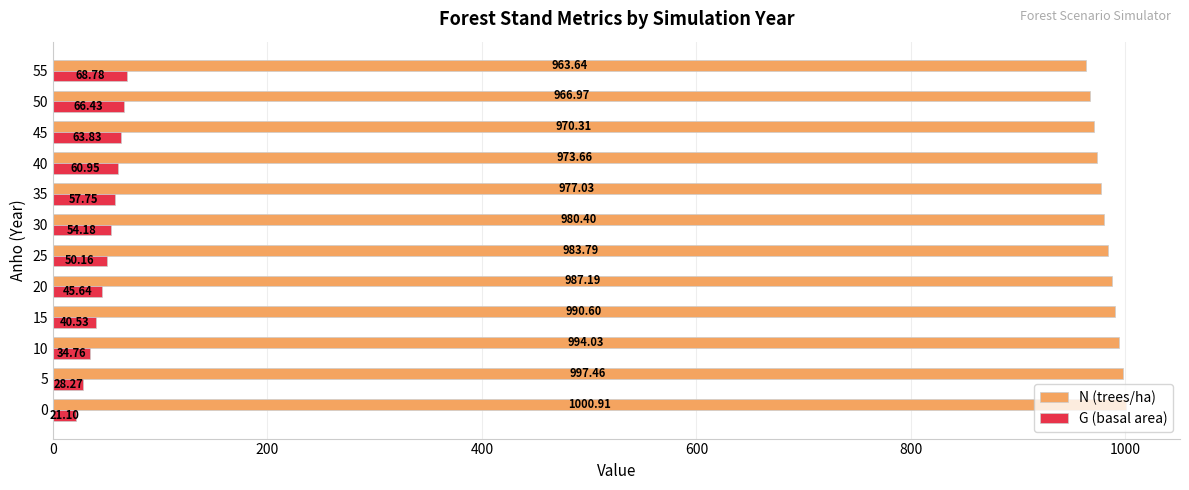

At how many categories does at least one series exceed 622?

12